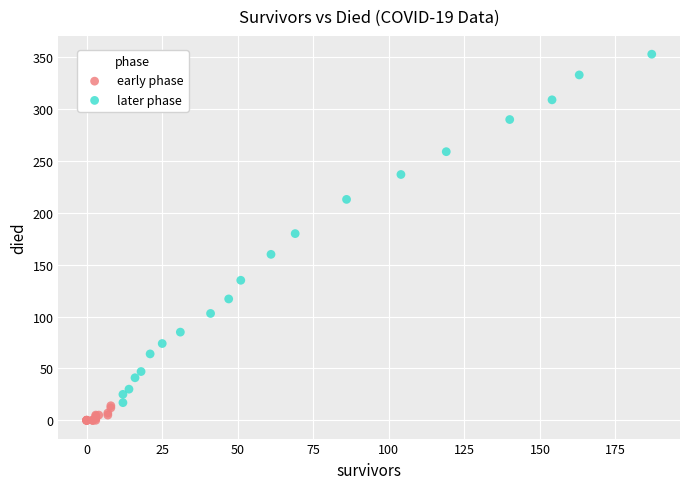

Which series has the largest Y range (max minus min)?

later phase